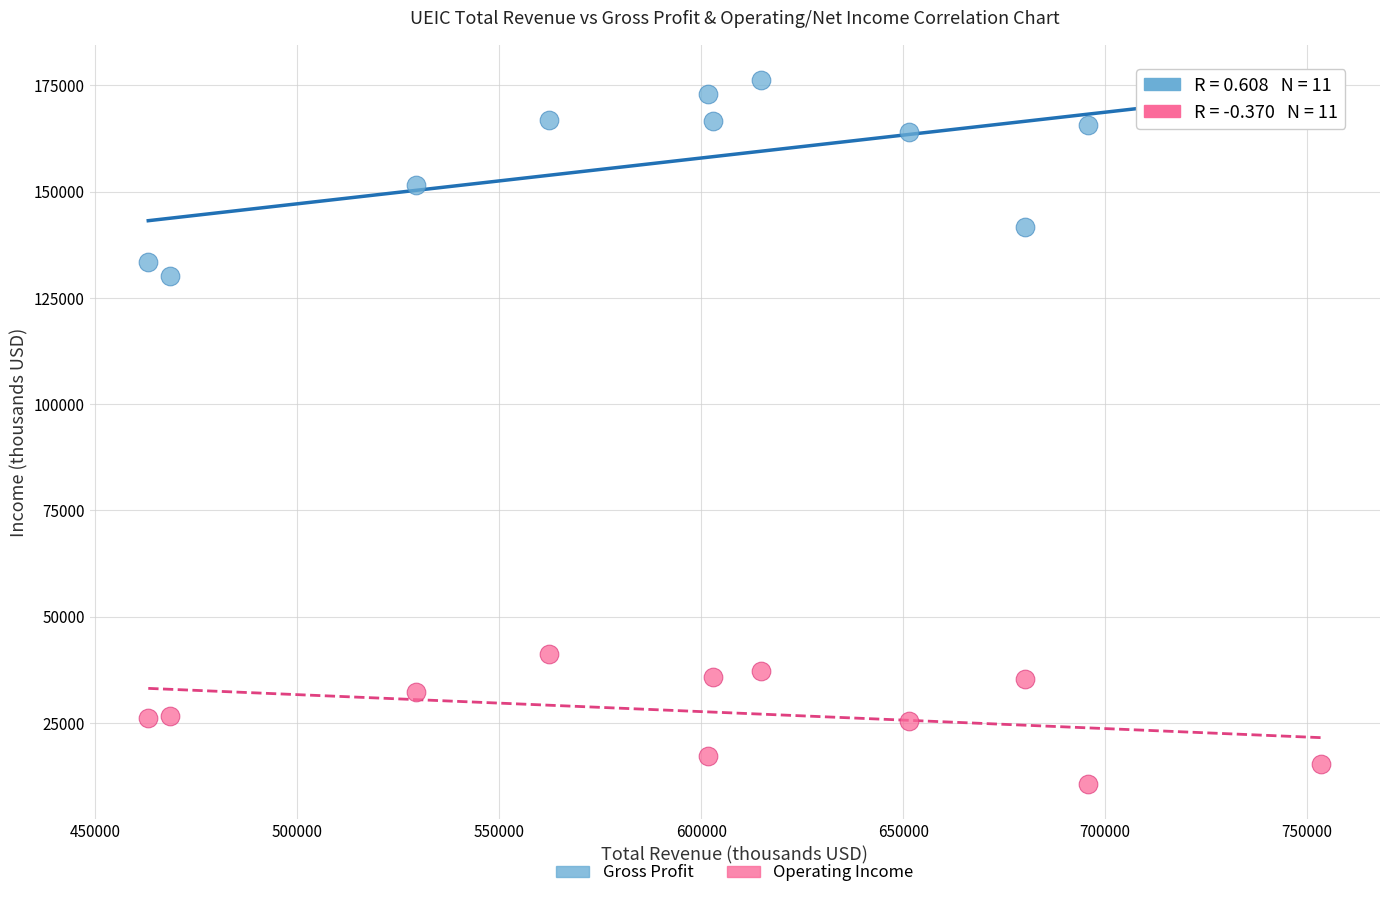

Which series reaches the maximum Y coordinate?

Gross Profit